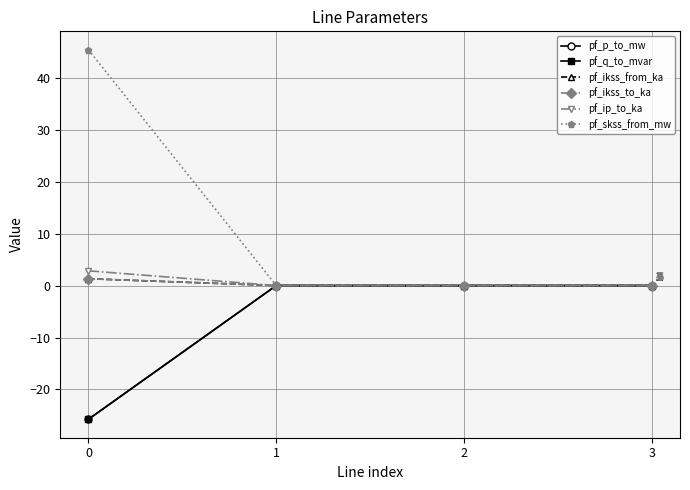

Reading left to right, transcribe all the data shown in this chart.

pf_p_to_mw: 0=-25.7	1=-0.0	2=-0.0	3=0.0
pf_q_to_mvar: 0=-25.7	1=0.0	2=0.0	3=0.0
pf_ikss_from_ka: 0=1.3	1=0.0	2=0.0	3=0.0
pf_ikss_to_ka: 0=1.3	1=0.0	2=0.0	3=0.0
pf_ip_to_ka: 0=2.8	1=0.0	2=0.0	3=0.0
pf_skss_from_mw: 0=45.4	1=0.0	2=0.0	3=0.0